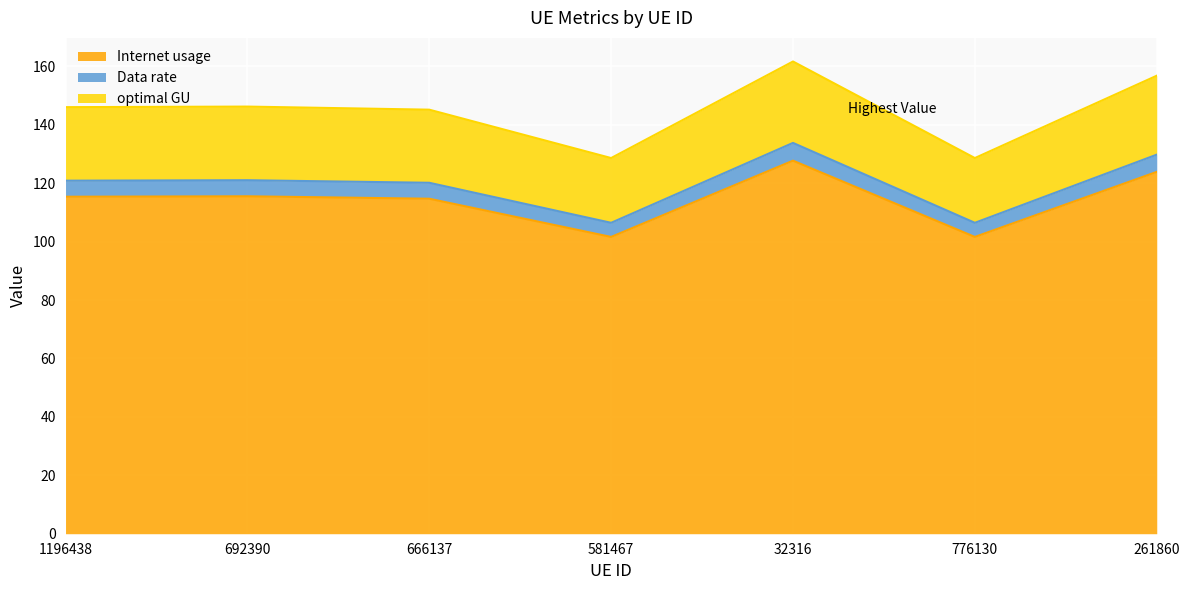

Reading right to left, extract all data points from this chart.

Internet usage: 123.9	101.6	127.7	101.6	114.7	115.5	115.4
Data rate: 129.8	106.4	133.8	106.4	120.1	121.0	120.9
optimal GU: 156.8	128.6	161.7	128.6	145.2	146.2	146.0